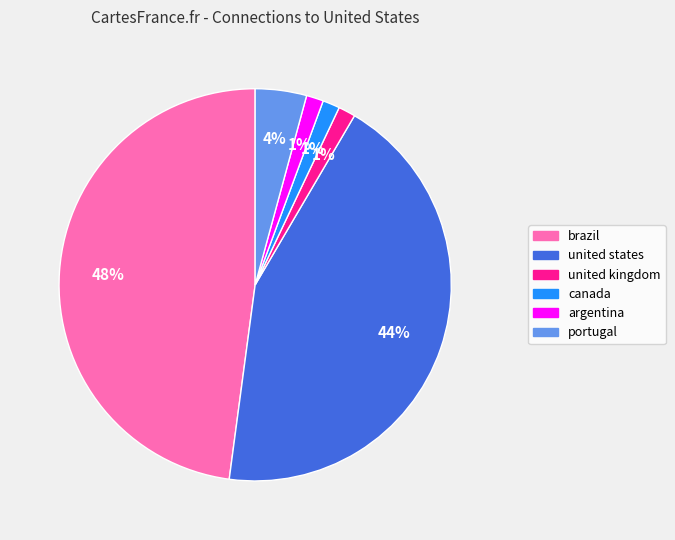

Is the sum of brazil and canada greater than half?

No